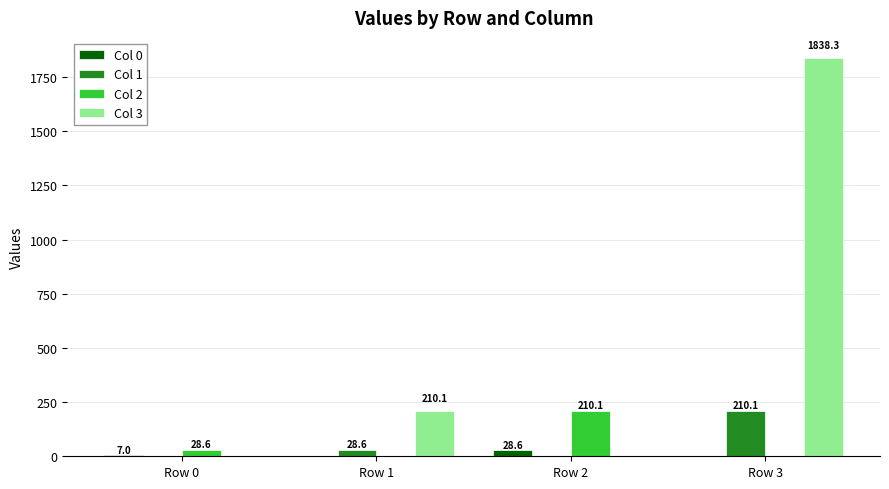

At which label does Col 3 first exceed 210?

Row 1